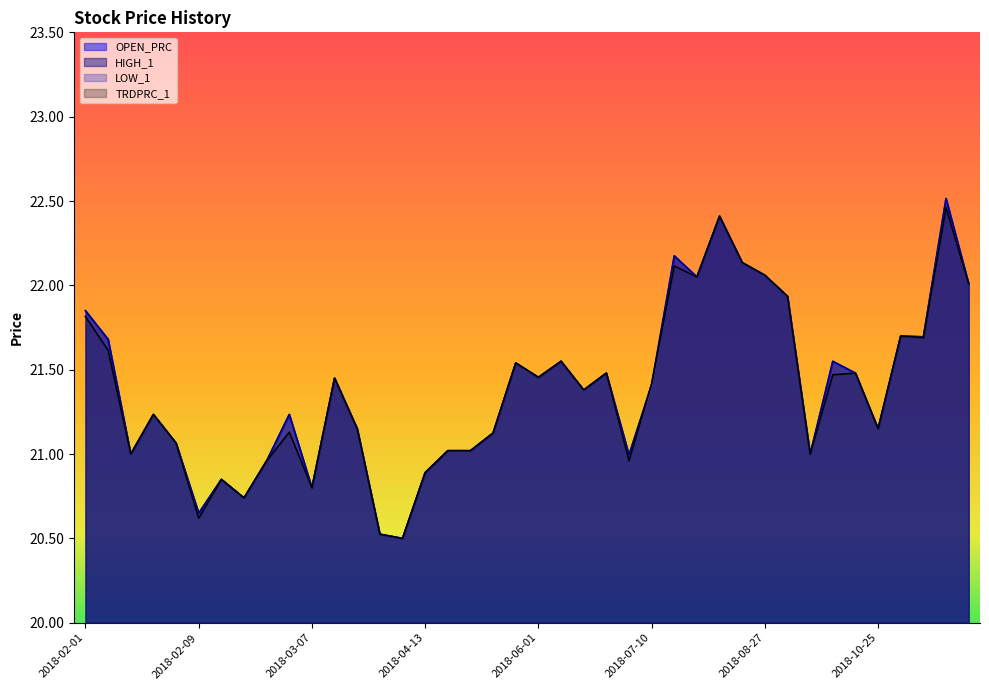

How many series are shown in this chart?

4